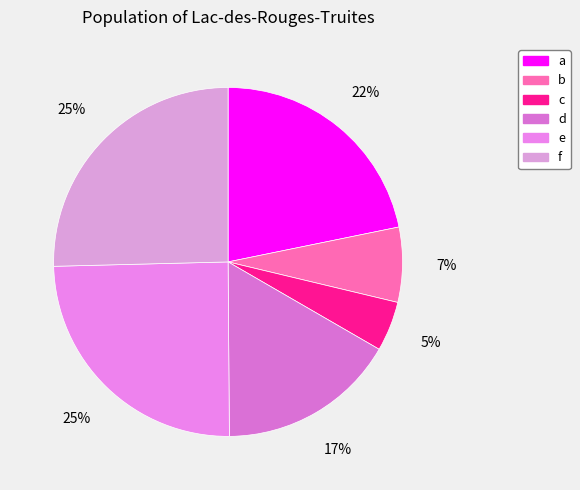

Which has a higher value, f or c?

f